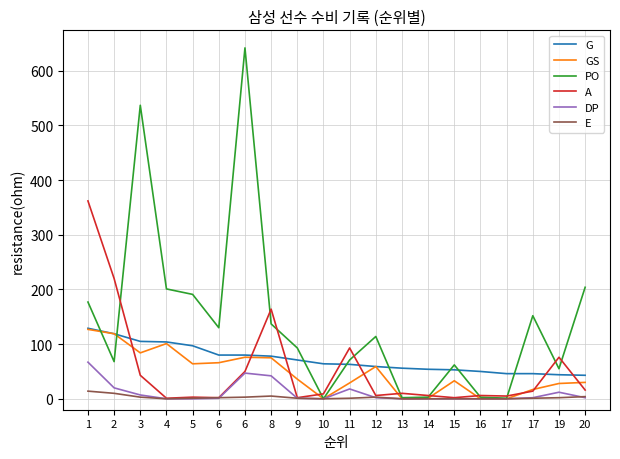

Does the chart have visible grid lines?

Yes